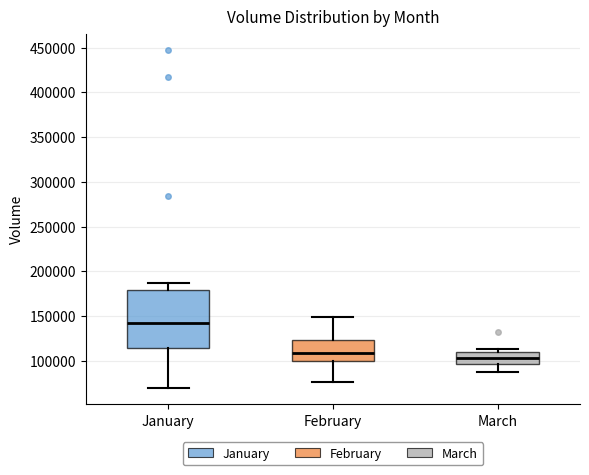

Comparing the boxes themselves (not the whiskers), which one is the tallest?

January